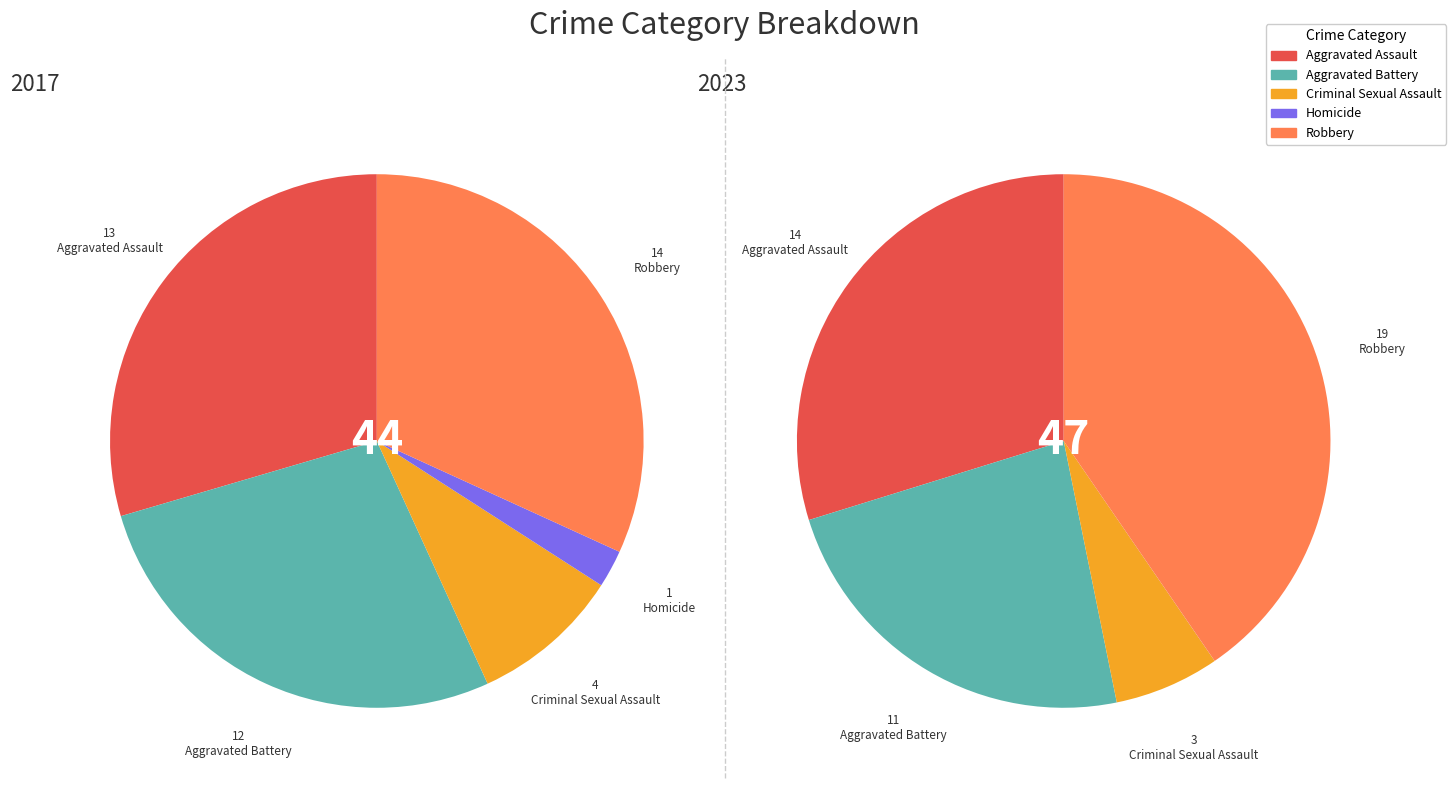

Count the number of slices in the pie.

5